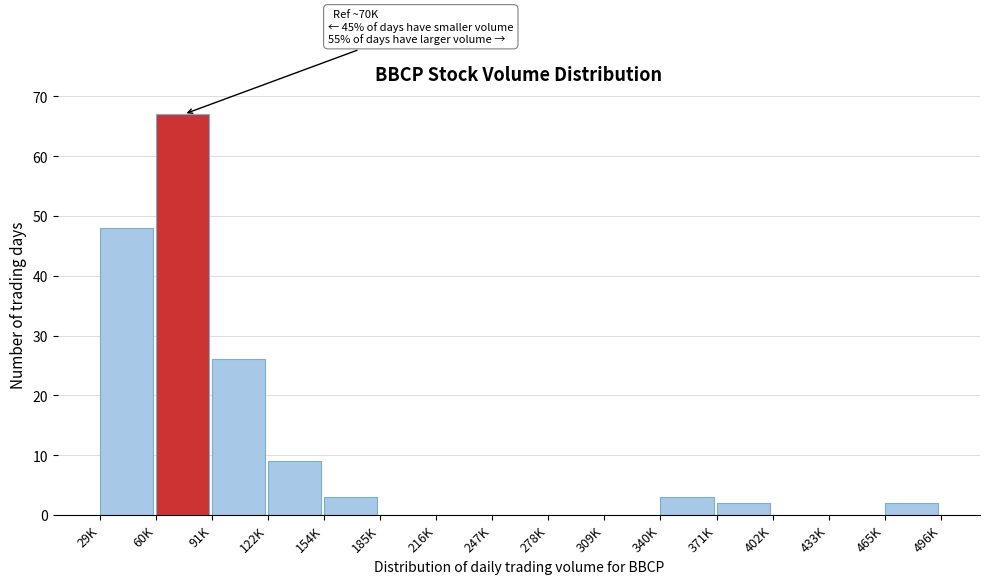

Reading left to right, extract all data points from this chart.

29K=48	60K=67	91K=26	122K=9	154K=3	185K=0	216K=0	247K=0	278K=0	309K=0	340K=3	371K=2	402K=0	433K=0	465K=2